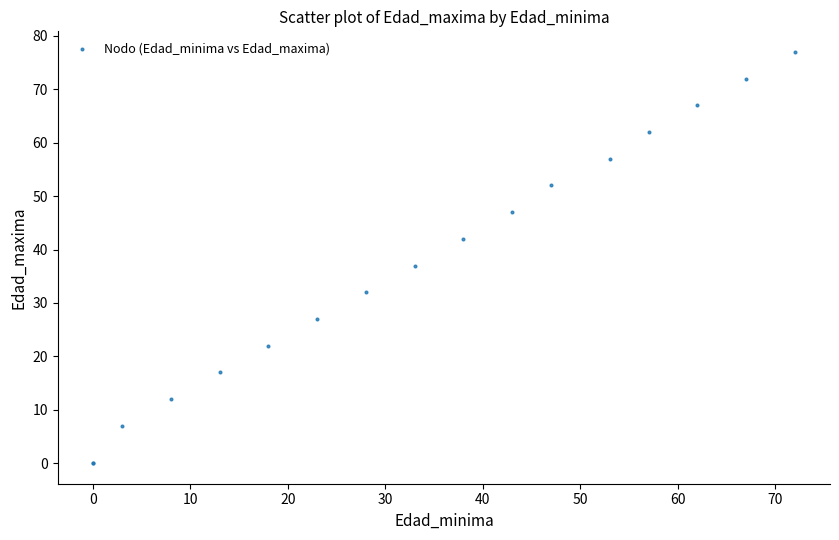

What Y value in the scatter plot is closest to 38?

37